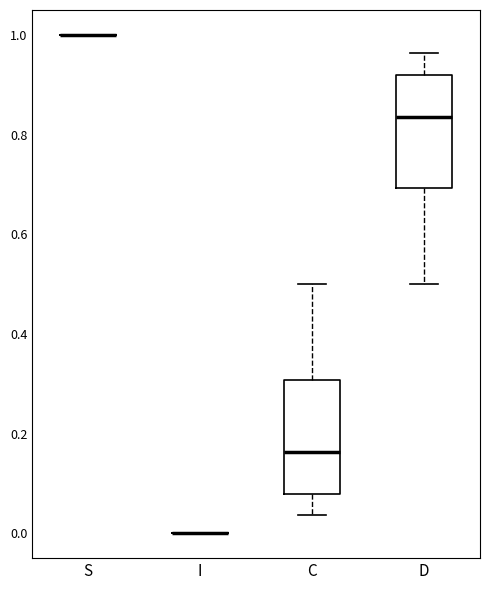

Reading left to right, read every box against the y-axis: the position of its median line, the range the box covers, and the ends of its whiskers. The values are not printed on the chart, so give them approximately, as read against the axis.

S: box collapsed to a line at 1.00, whiskers 1.00 to 1.00
I: box collapsed to a line at 0.00, whiskers 0.00 to 0.00
C: median 0.16, box 0.08 to 0.30, whiskers 0.04 to 0.50
D: median 0.84, box 0.70 to 0.92, whiskers 0.50 to 0.96